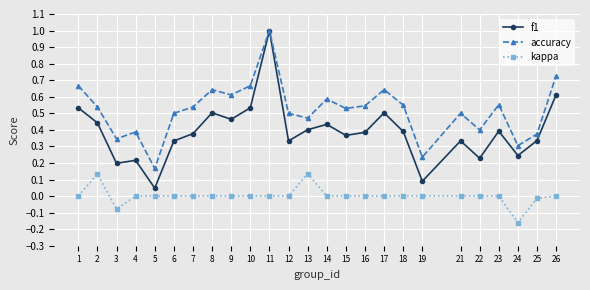

What is the maximum value for f1?

1.0